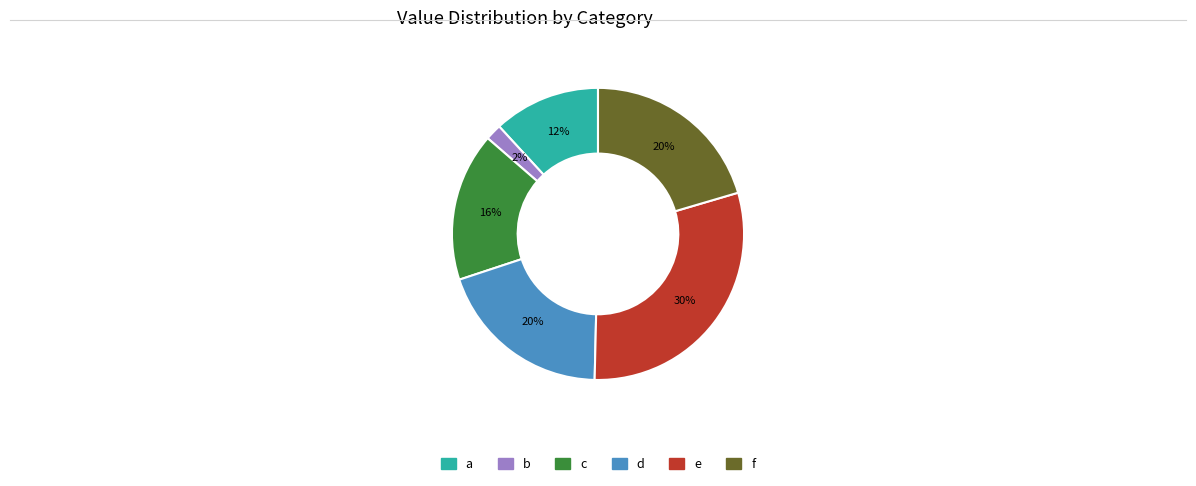

What percentage is the f slice, to the nearest percent?

20%